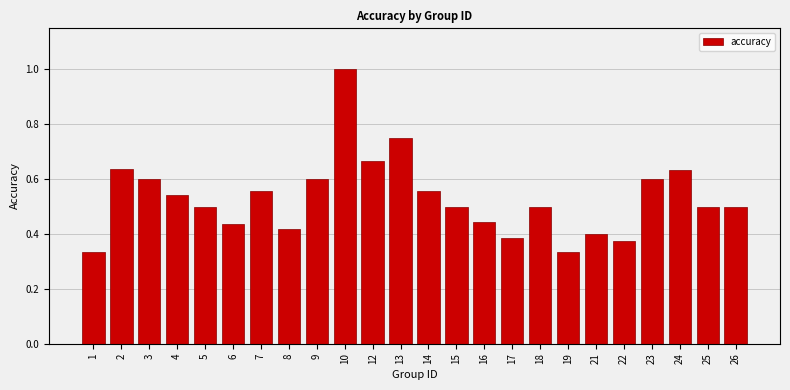

The value at 26 is 0.1. True or false?

False